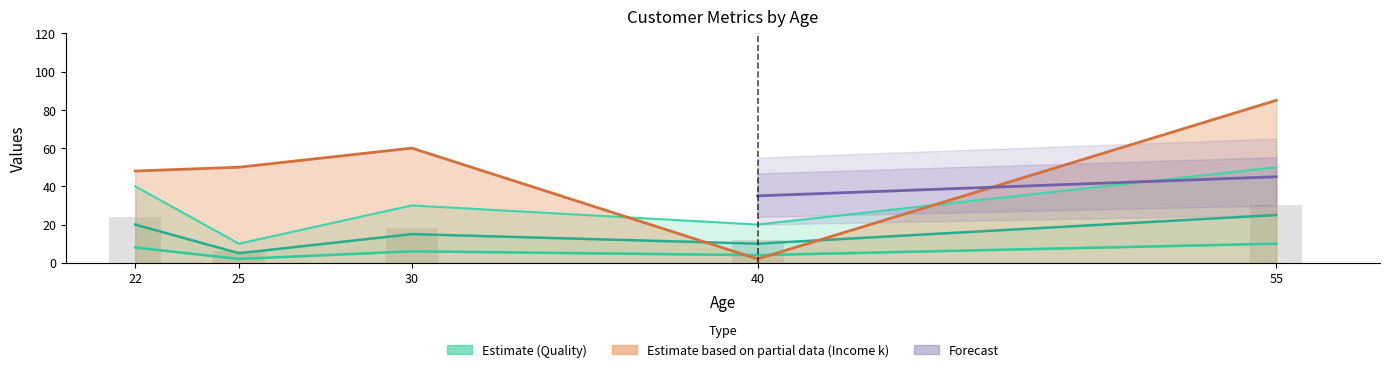

Is it true that PurchaseFrequency equals 10 at 22?

False